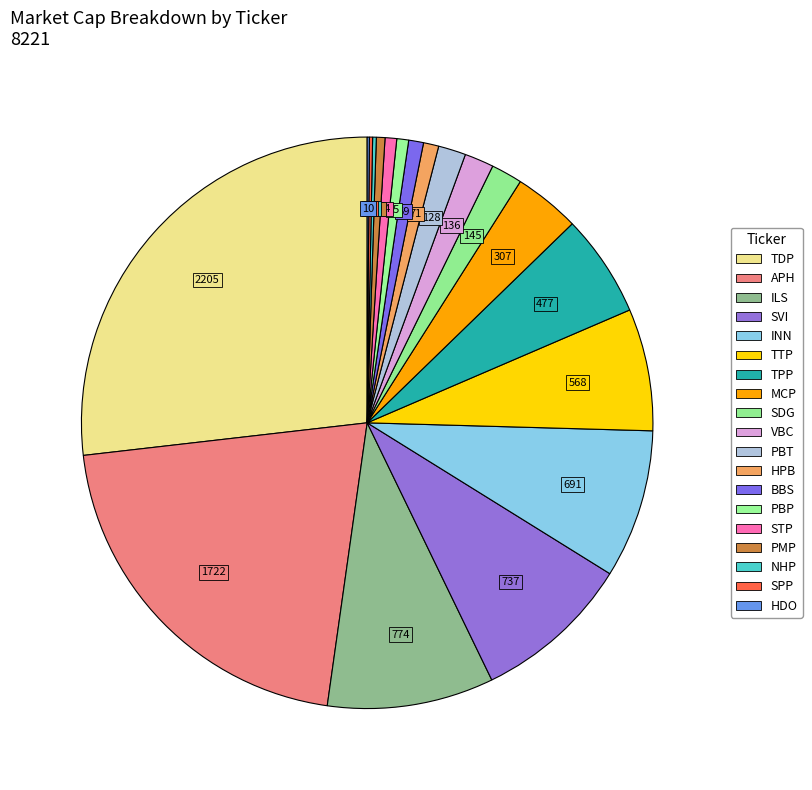

Combined, do PBT and HDO account for over 50%?

No